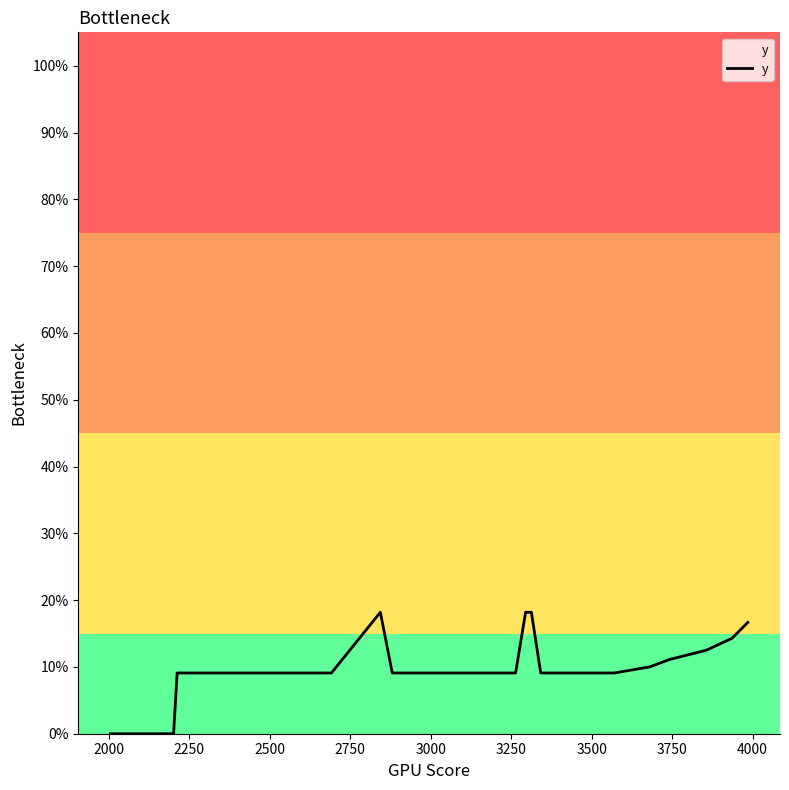

Does the chart display data point markers on the line(s)?

No